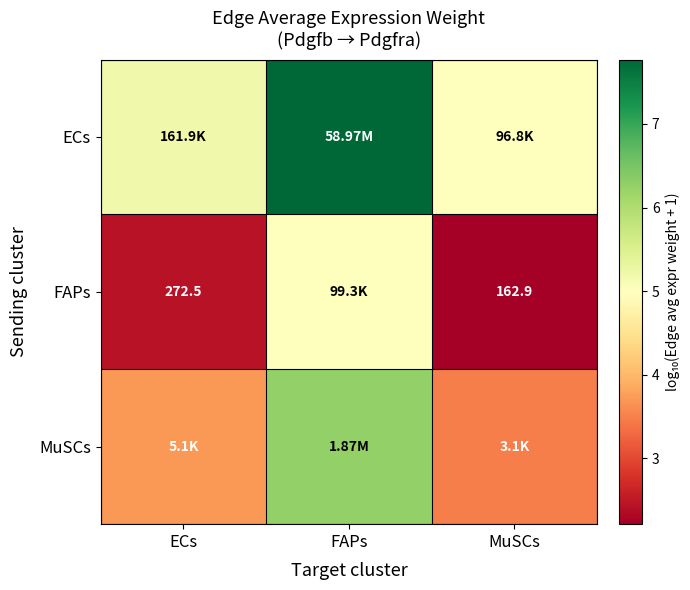

At ECs, list the series in order from largest to smallest.

ECs, MuSCs, FAPs